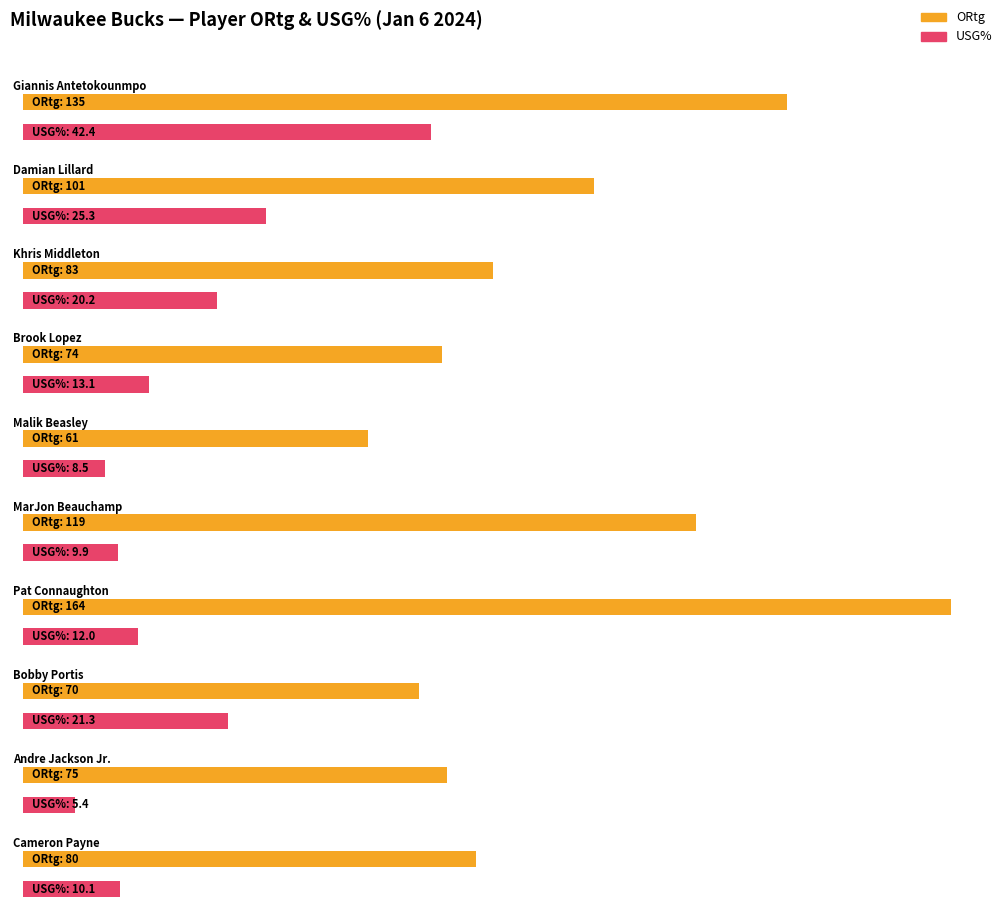

At Brook Lopez, list the series in order from largest to smallest.

ORtg, USG%